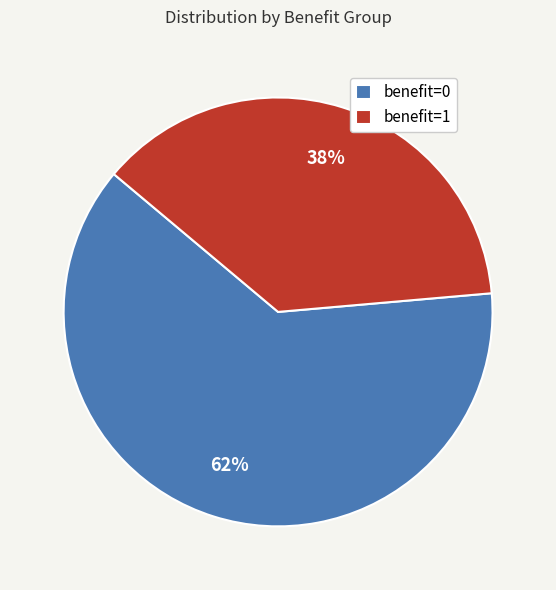

Count the number of slices in the pie.

2